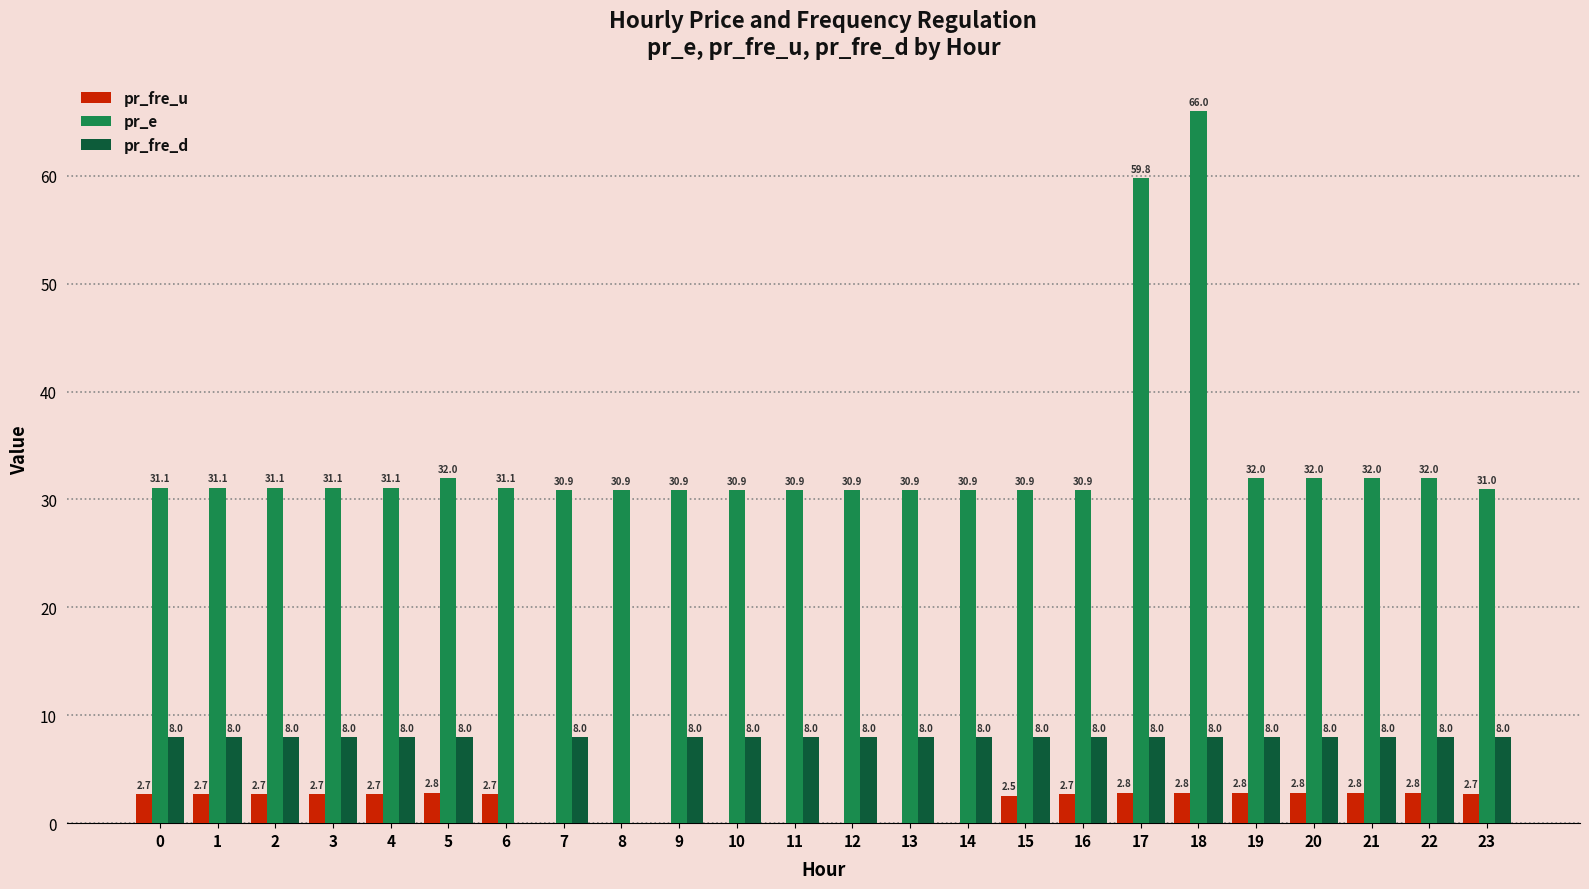

What are all the series names shown in the legend?

pr_fre_u, pr_e, pr_fre_d